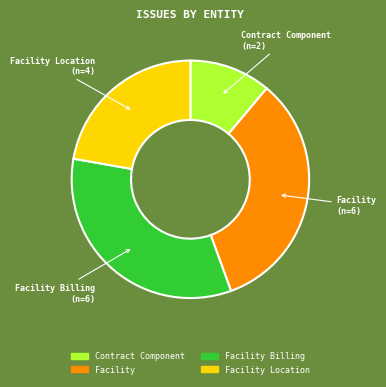

Is there any slice that represents more than half of the pie?

No